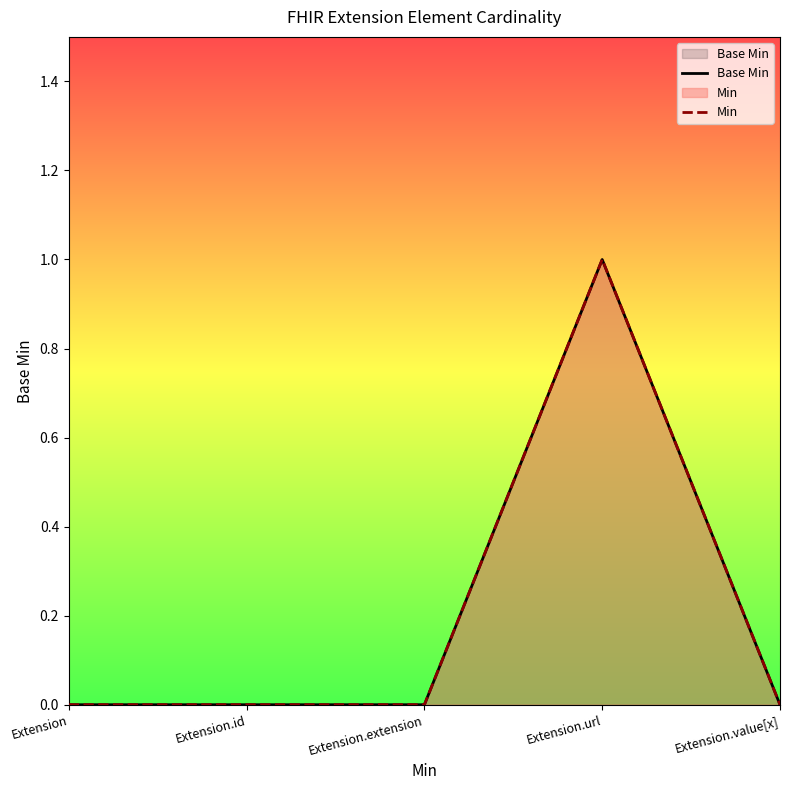

Which category has the highest value across all series?

Extension.url